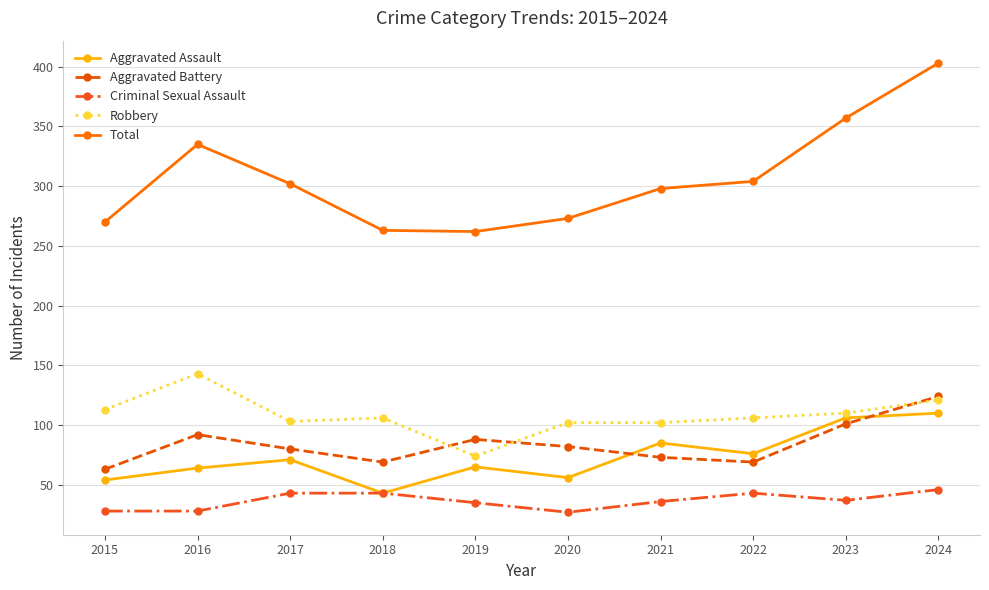

What is the value of the Total point at the 8th from the left?

304